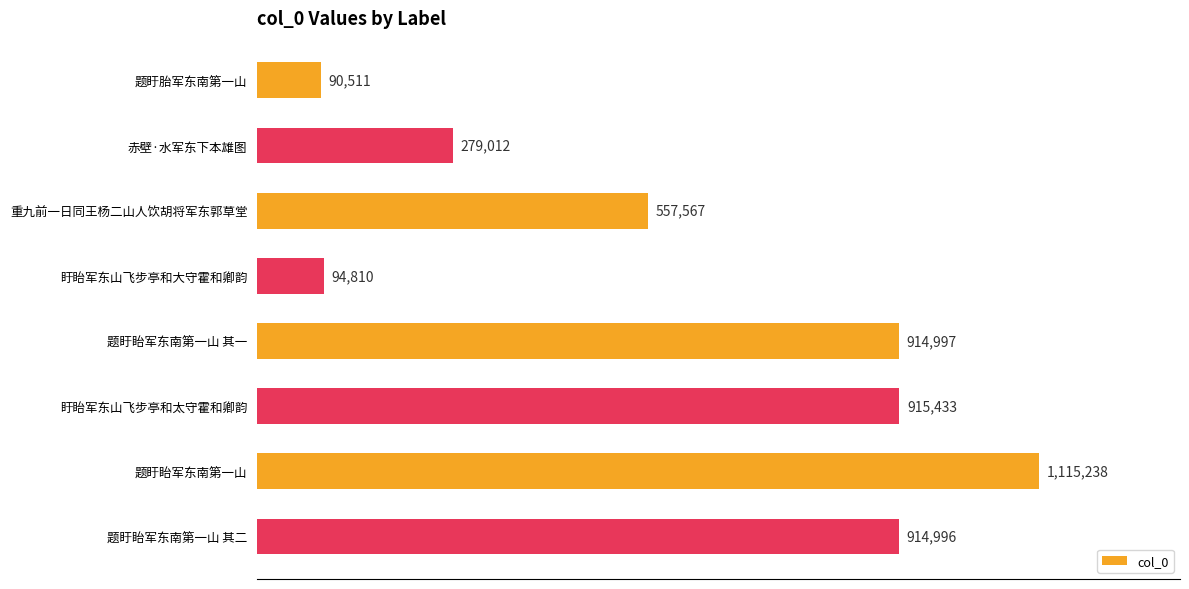

Does the chart contain any negative values?

No